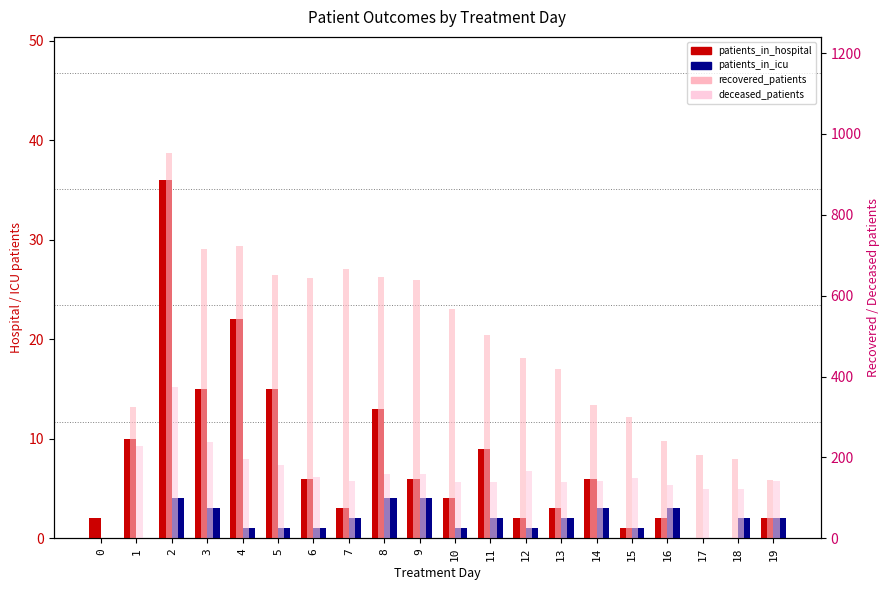

What is the value of the patients_in_icu bar at the 3rd from the left?

4